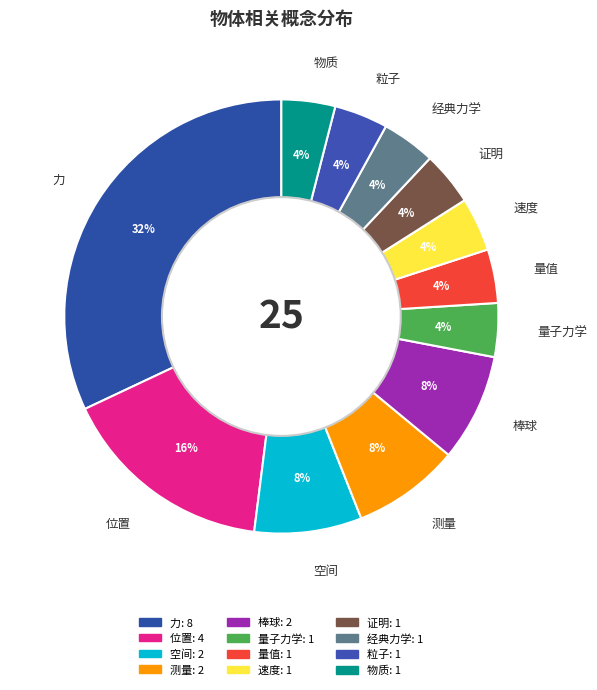

To the nearest percent, what is the average slice percentage?

8%